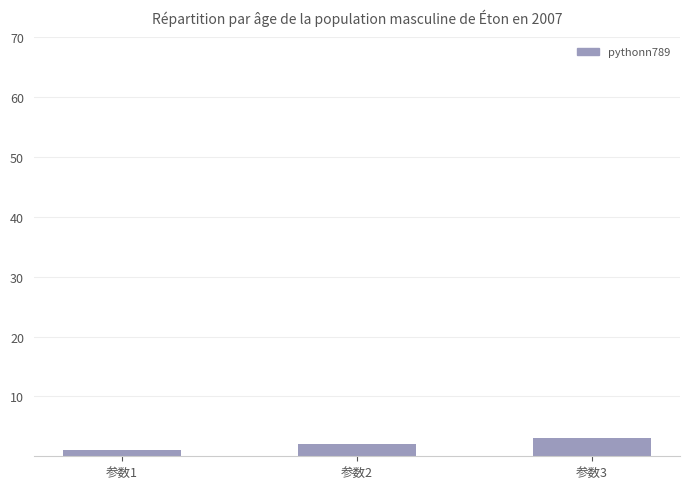

What is the maximum value shown in the chart?

3